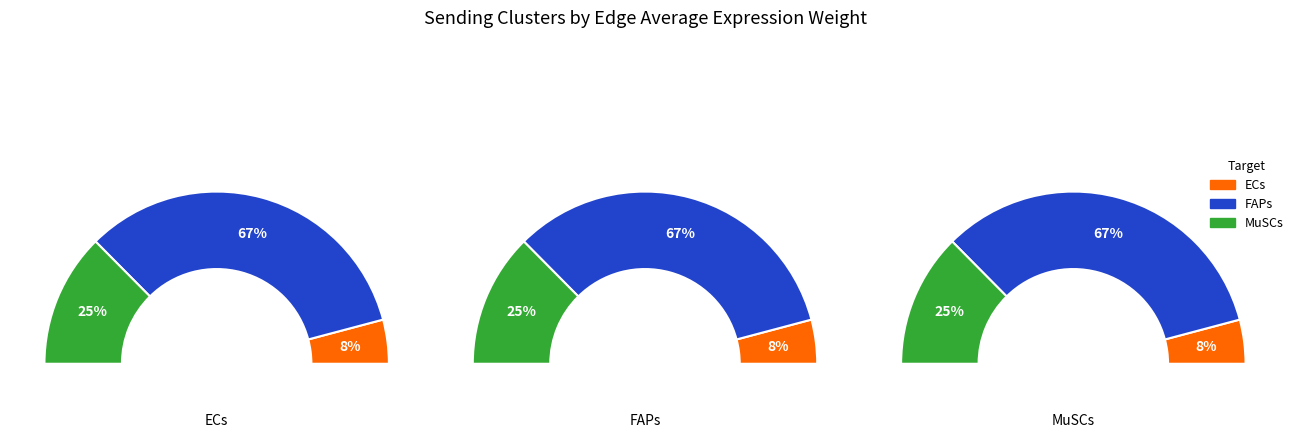

Is there any slice that represents more than half of the pie?

Yes